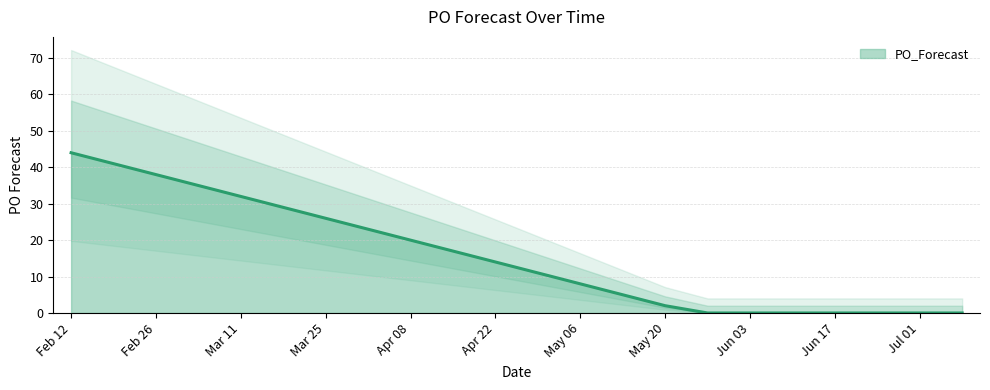

How many positive values are there?

6